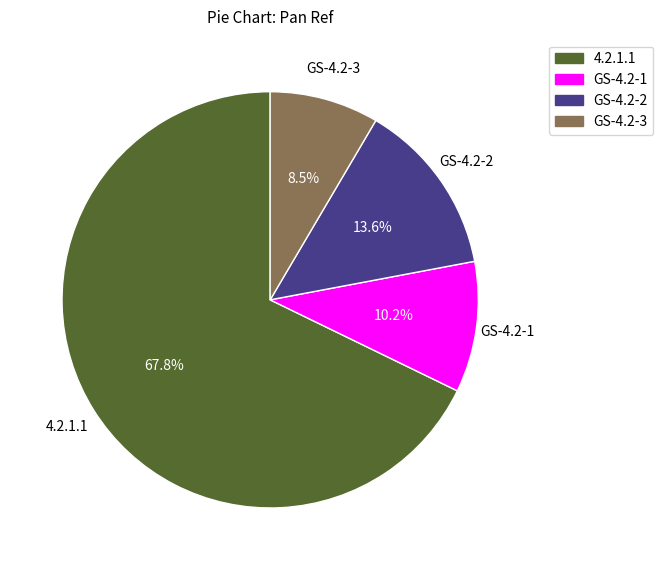

Is it true that GS-4.2-1 is 20% of the pie?

False